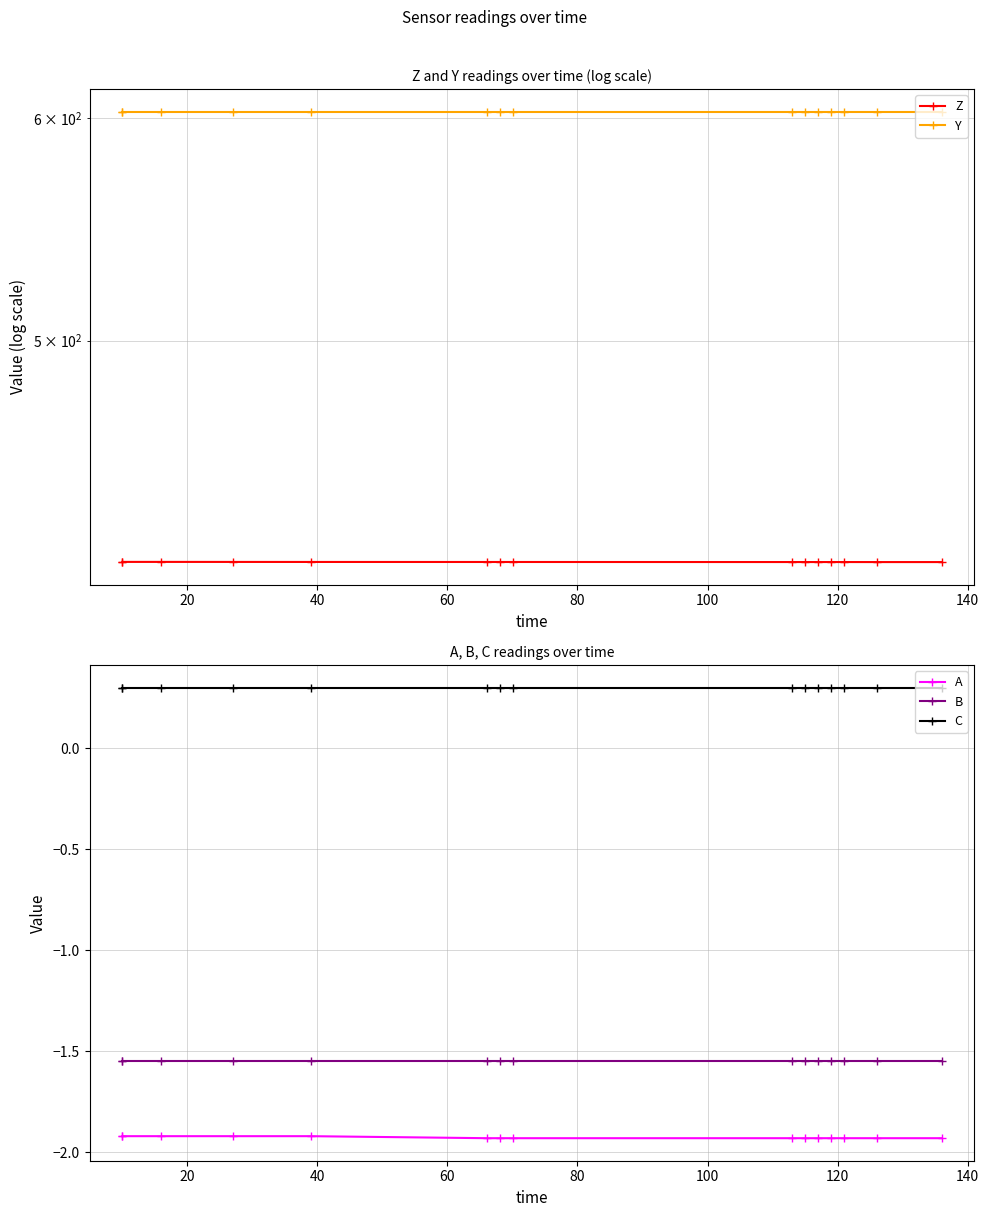

What position from the left is 9?

10